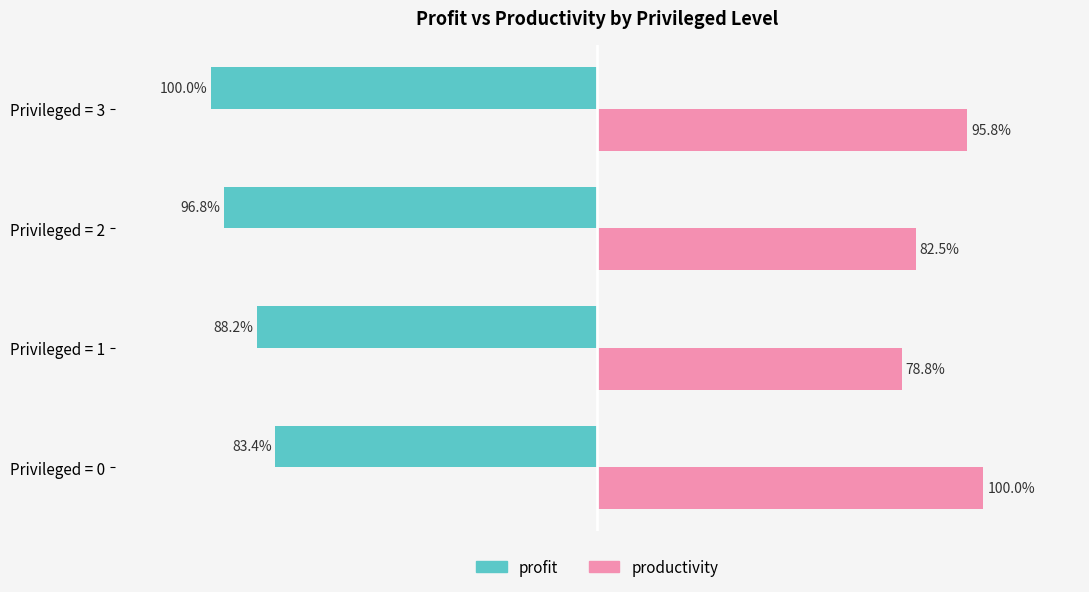

Is it true that profit (normalized) equals -0.4 at Privileged = 1?

False